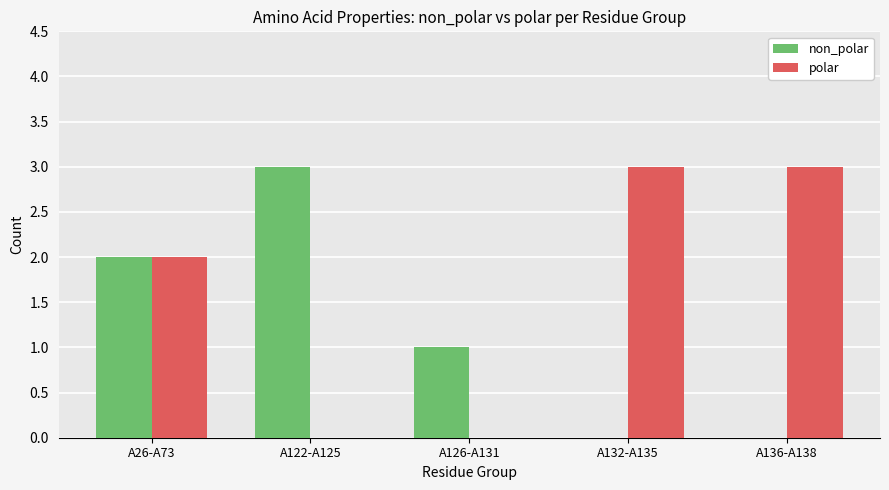

Reading right to left, extract all data points from this chart.

non_polar: 0	0	1	3	2
polar: 3	3	0	0	2